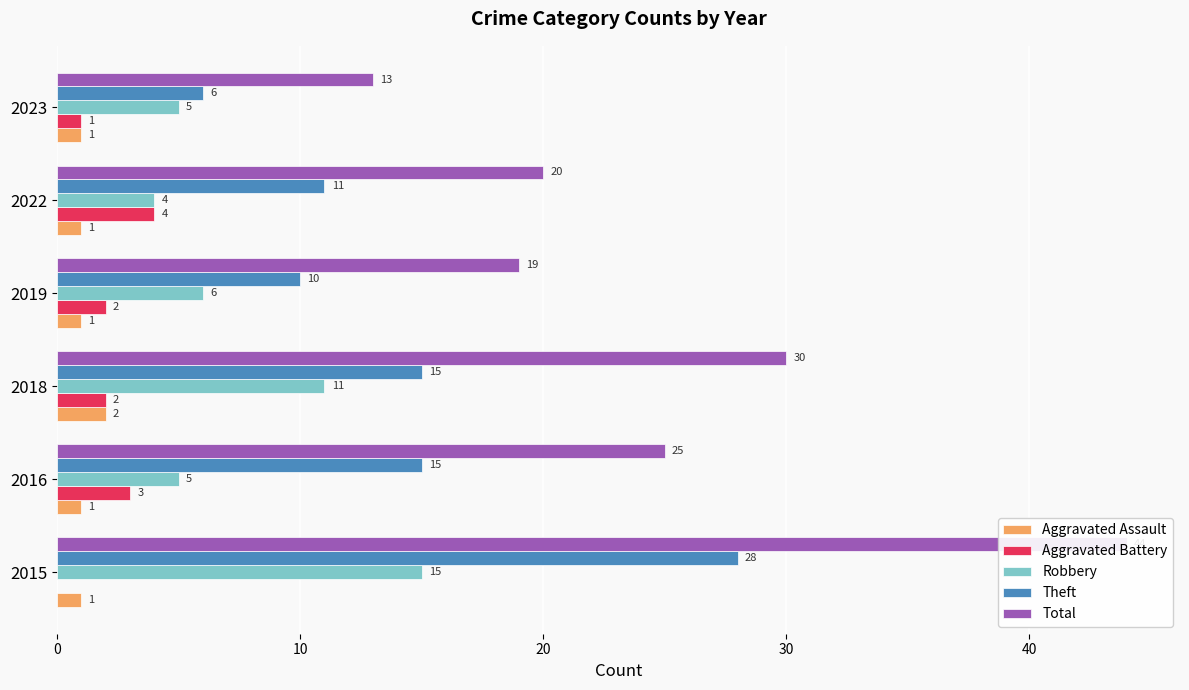

What is the average value of the Aggravated Assault series?

1